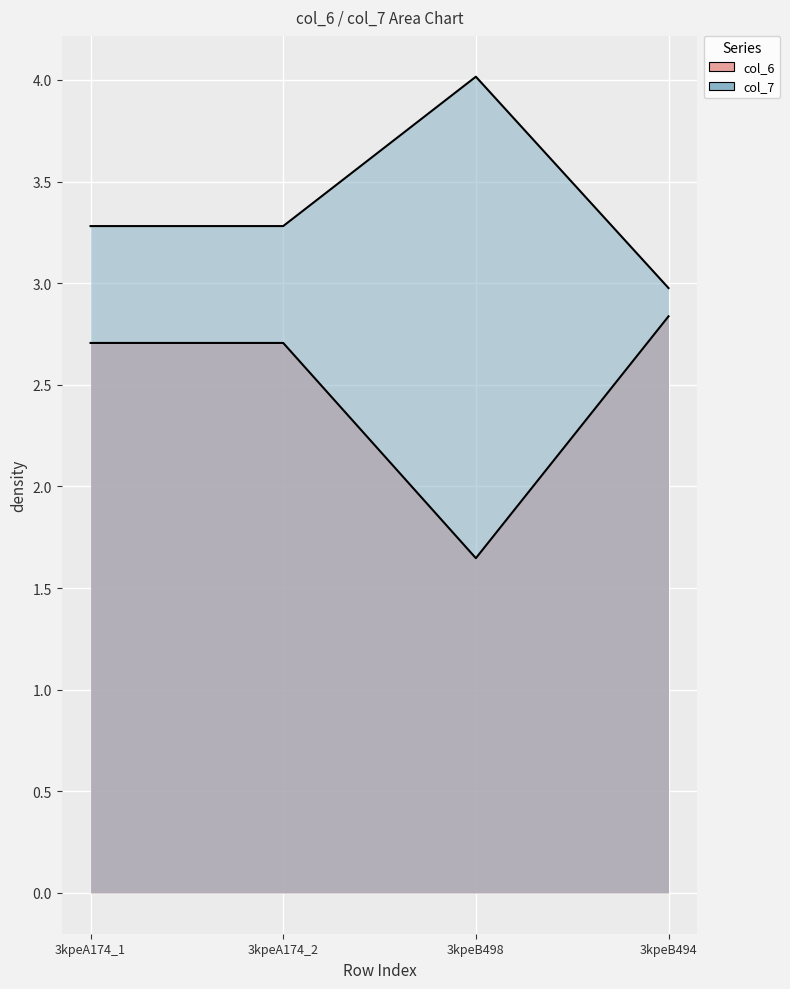

What is the label of the 4th point from the left?

3kpeB494